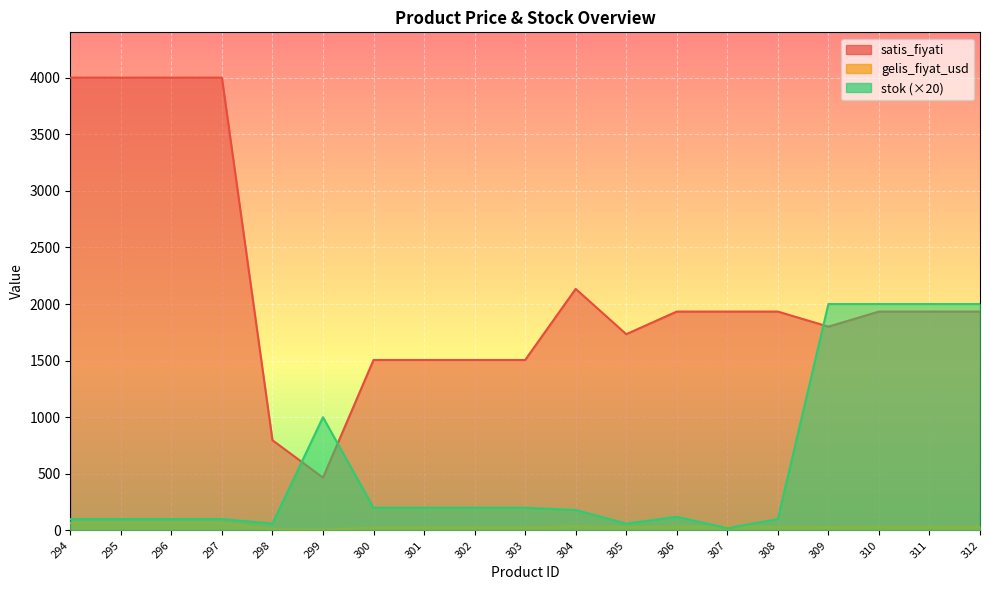

What is the value of the stok point at the 5th from the left?

60.0